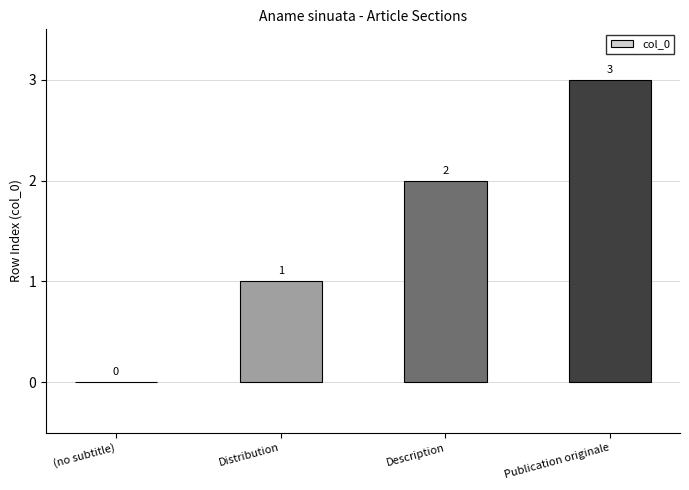

Is it true that the value at Publication originale is 3?

True